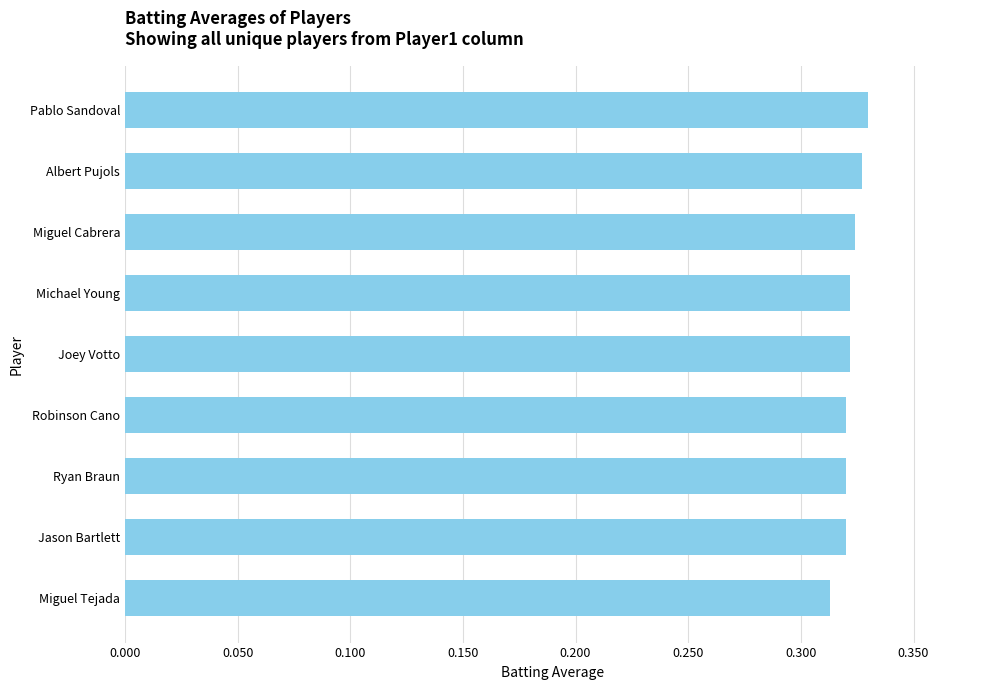

What position from the top is Joey Votto?

5